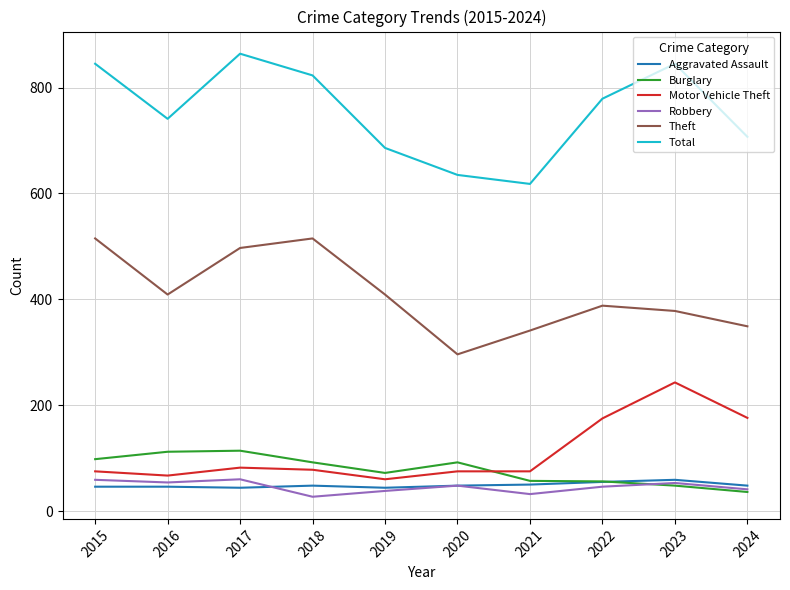

What is the approximate value of Theft at 2021?

341